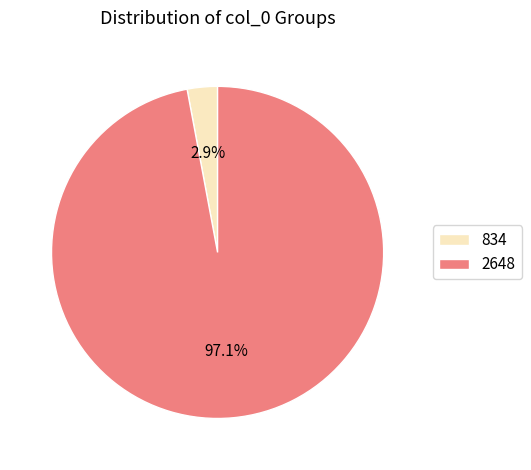

Rank the categories by value from highest to lowest.

2648, 834